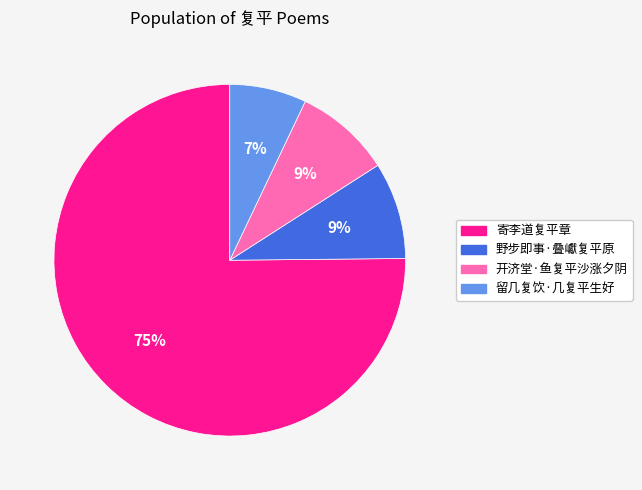

To the nearest percent, what portion does 开济堂·鱼复平沙涨夕阴 represent?

9%